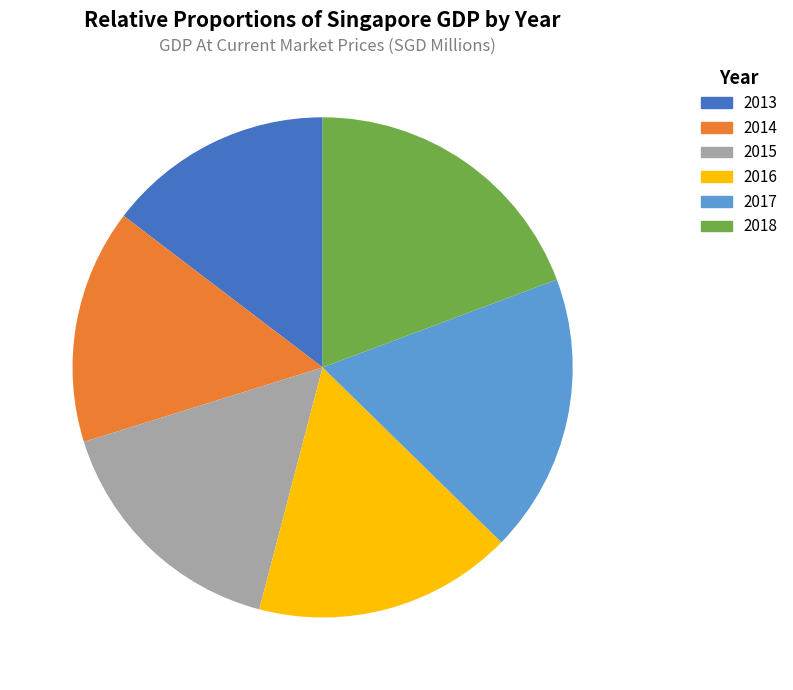

What percentage is the 2015 slice, to the nearest percent?

16%